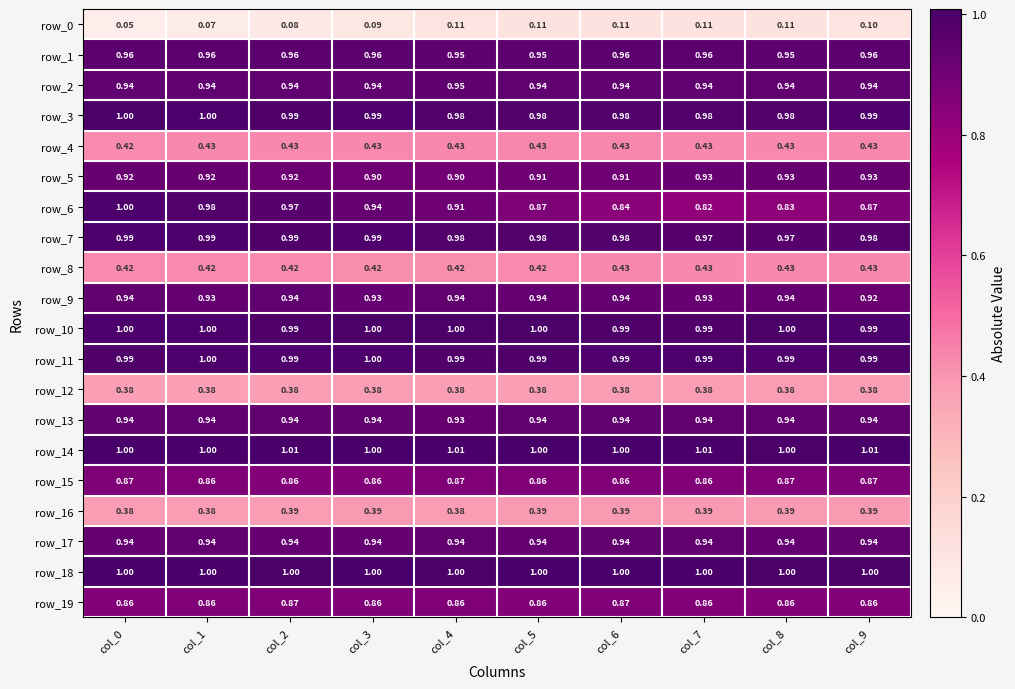

At which category is the sum across all series the highest?

col_2